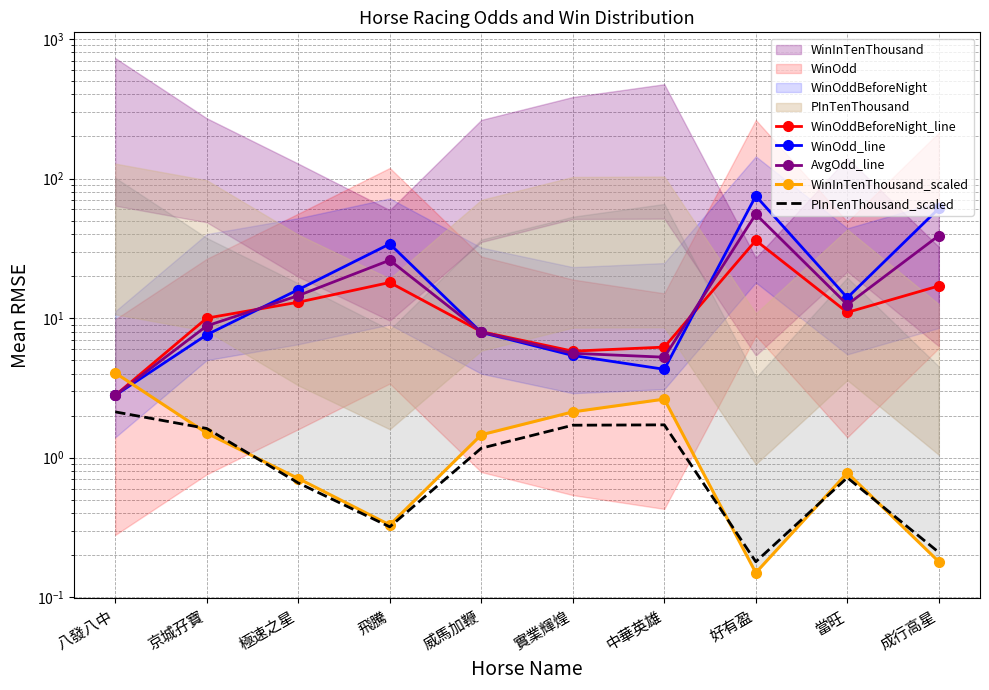

At which label does WinOdd_line first exceed 14?

極速之星